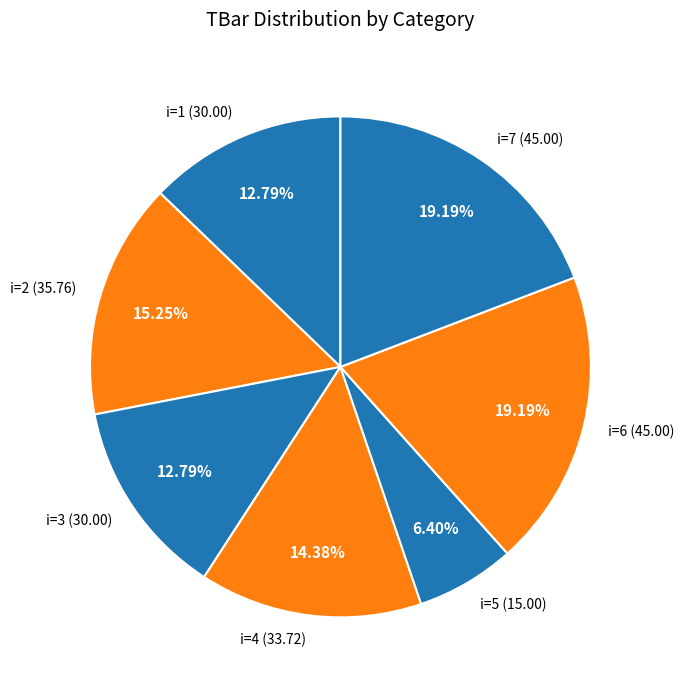

To the nearest percent, what is the difference between the largest and smallest slice percentages?

13%